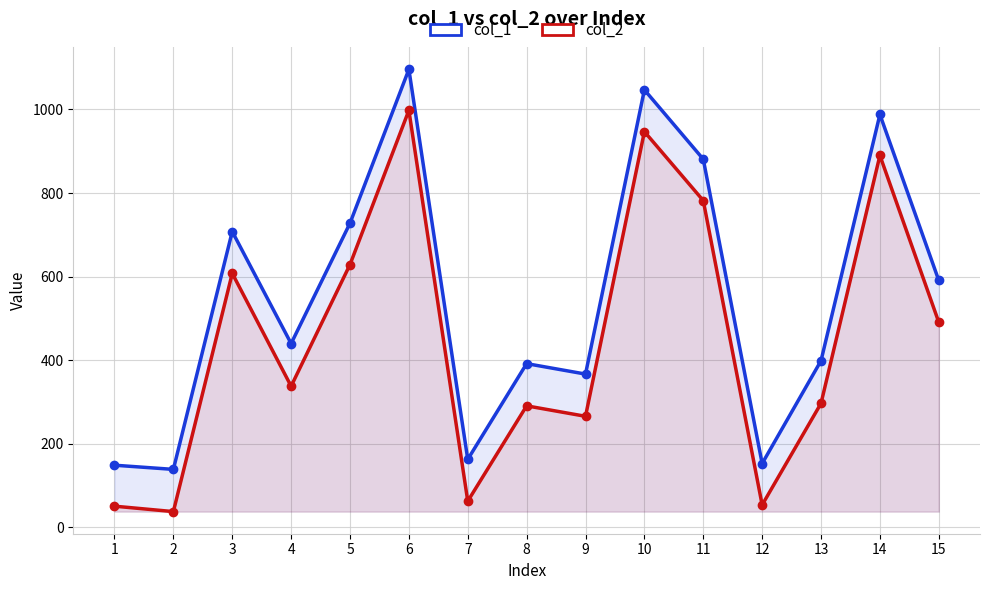

Rank the categories by col_1 value from lowest to highest.

2, 1, 12, 7, 9, 8, 13, 4, 15, 3, 5, 11, 14, 10, 6